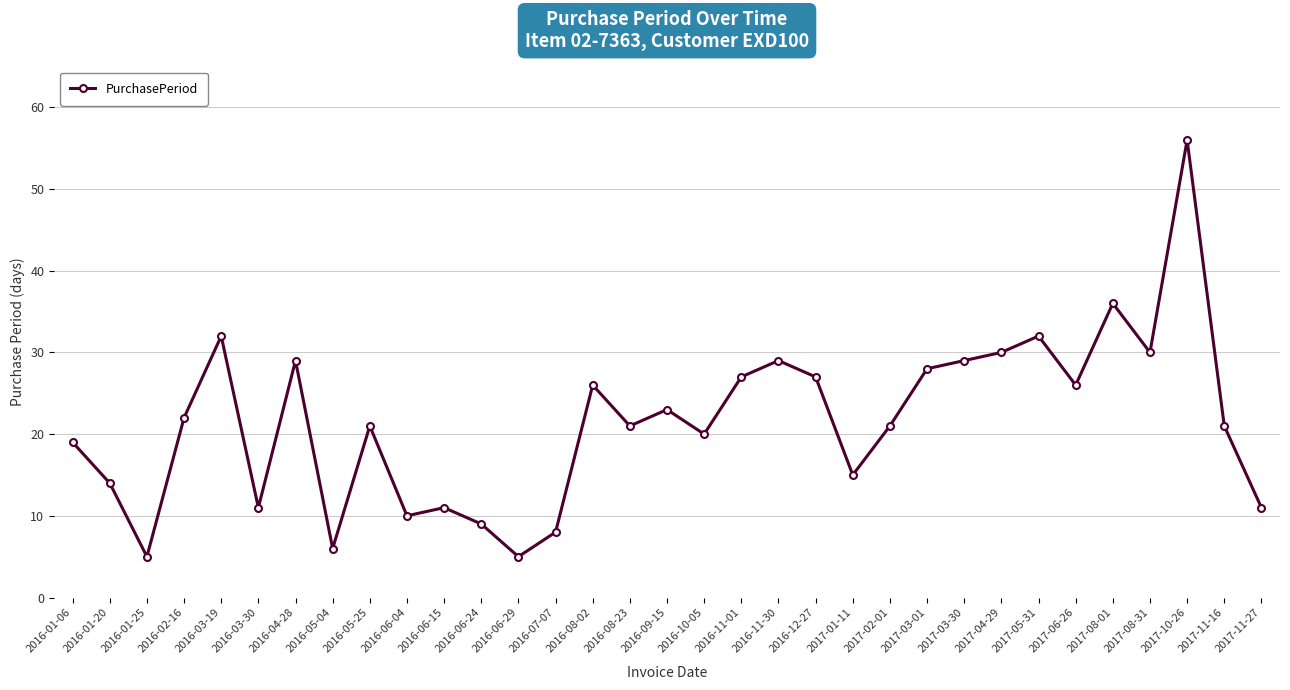

Does the chart display data point markers on the line(s)?

Yes